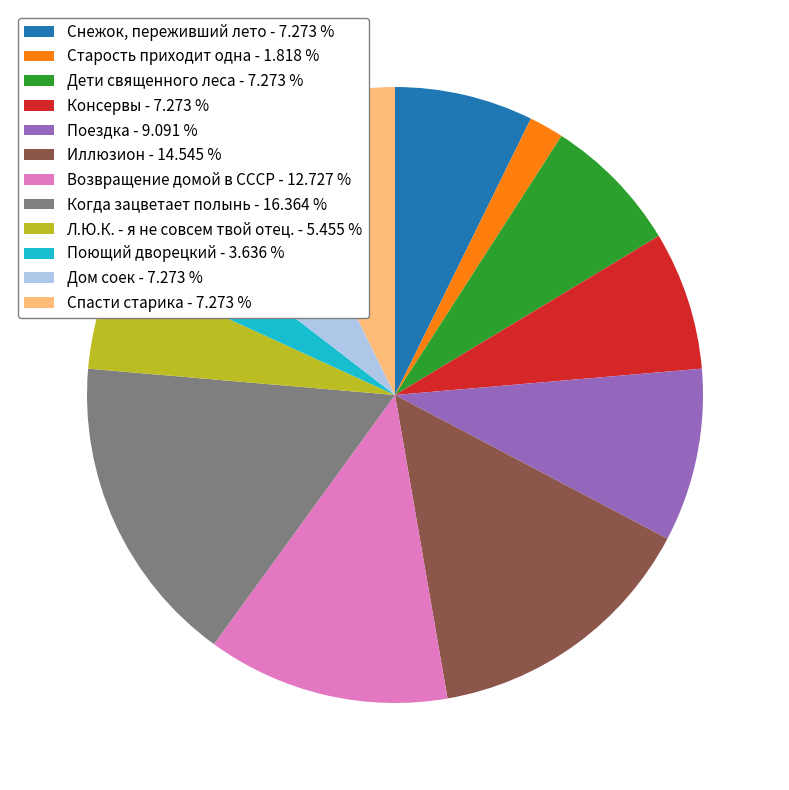

Is there any slice that represents more than half of the pie?

No